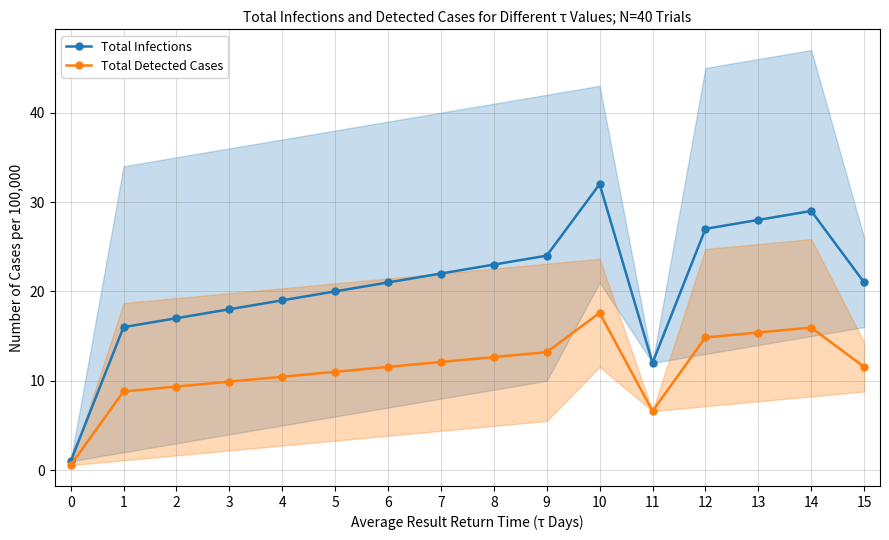

What is the total value across all series at 6?

32.5